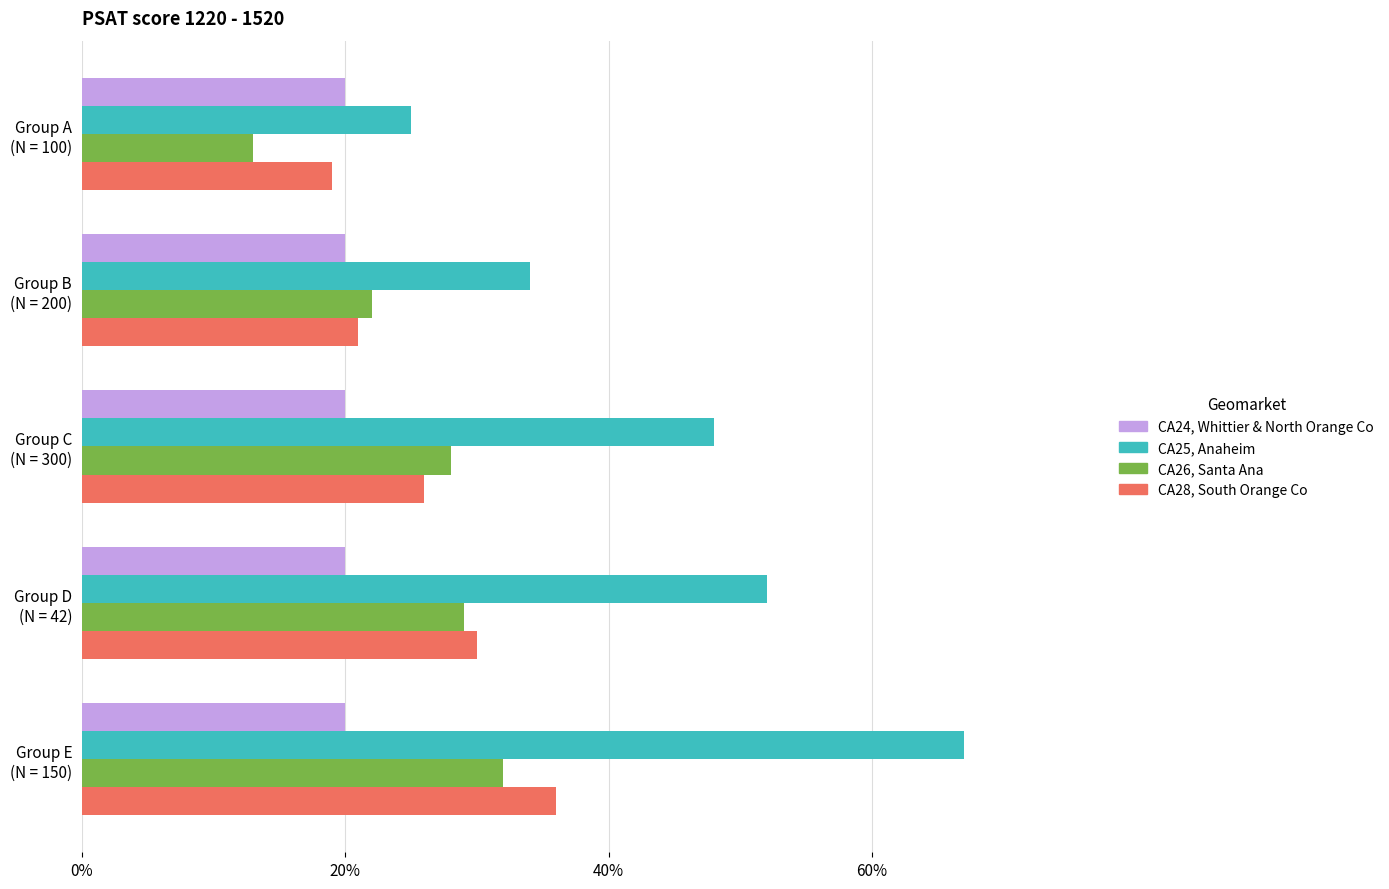

What is the minimum value shown in the chart?

13